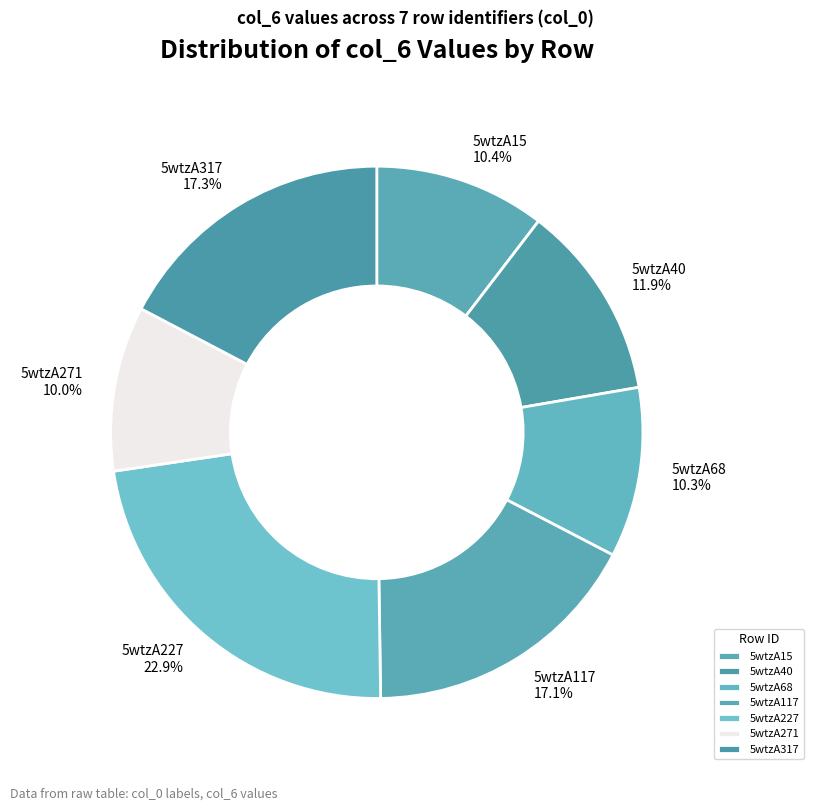

To the nearest percent, what percentage of the pie is 5wtzA15?

10%